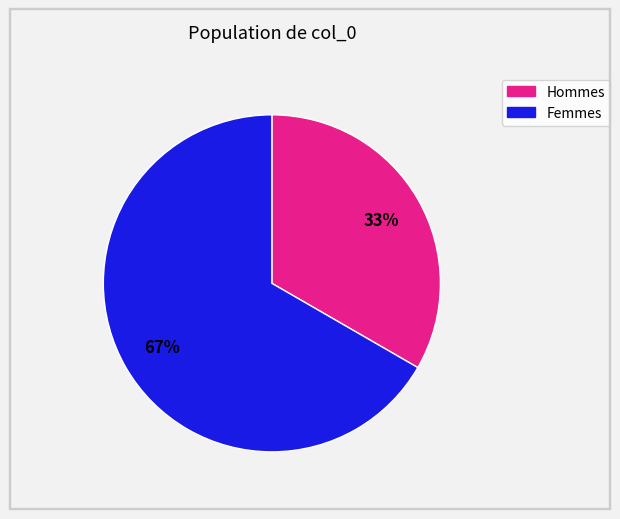

Count the number of slices in the pie.

2